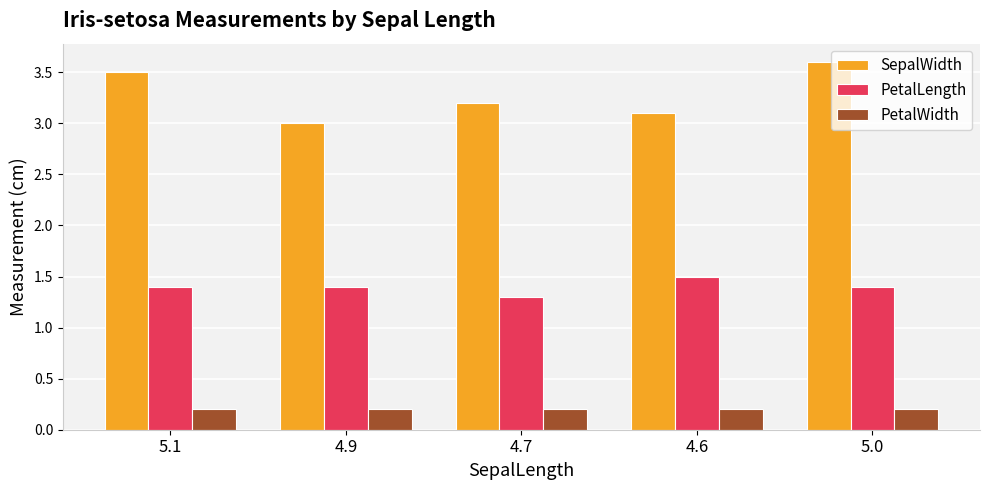

Reading left to right, what are all the values shown in this chart?

SepalWidth: 3.5	3.0	3.2	3.1	3.6
PetalLength: 1.4	1.4	1.3	1.5	1.4
PetalWidth: 0.2	0.2	0.2	0.2	0.2